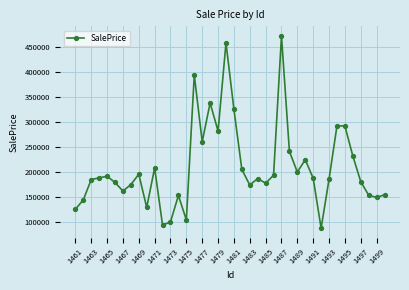

What is the value of the 11th point from the left?

208690.0